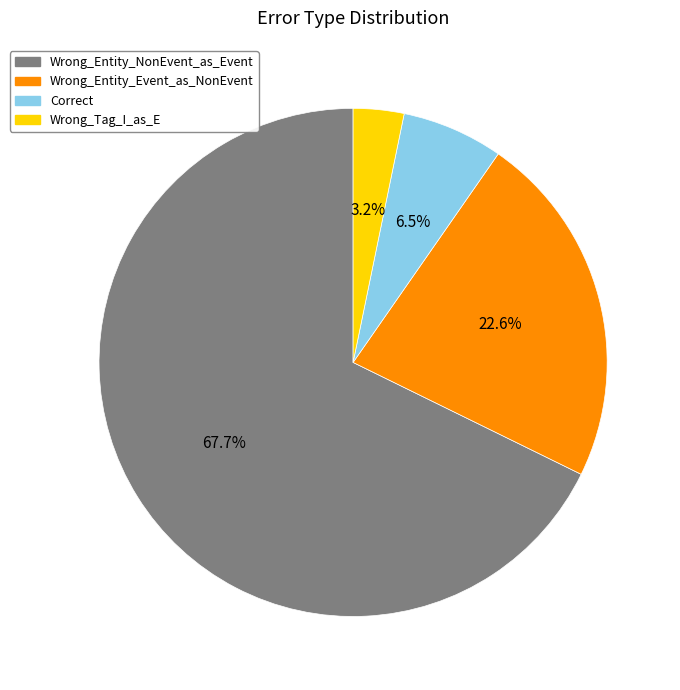

How many segments does this pie chart have?

4